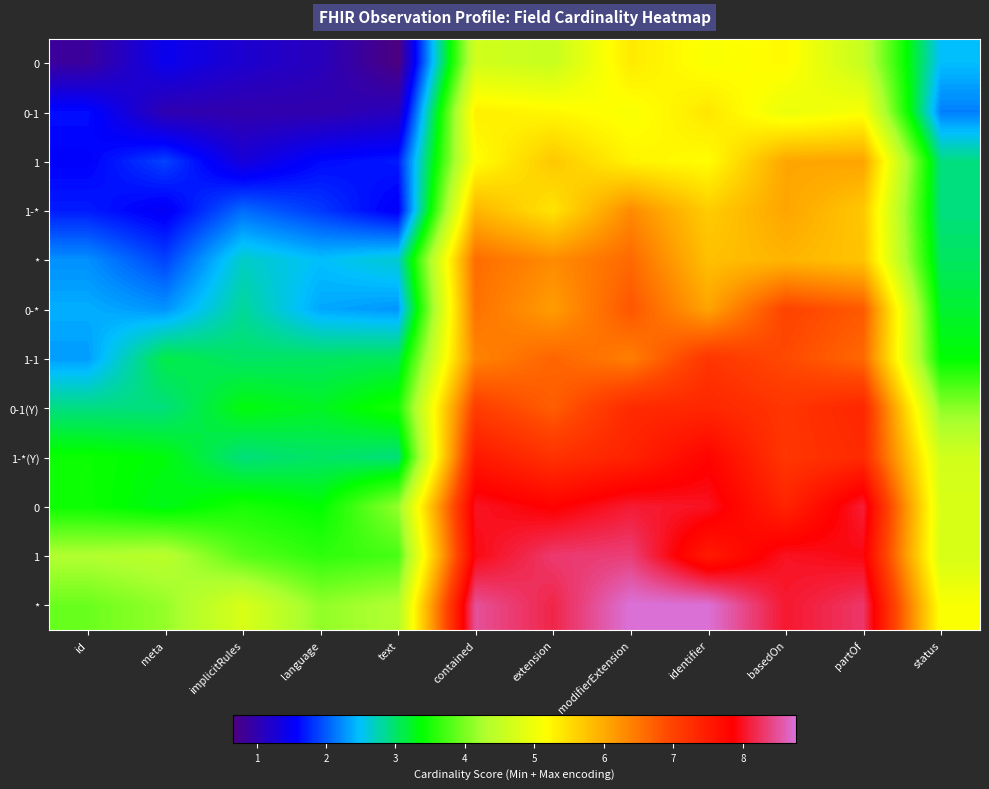

What is the spread (max minus min) of values at status?

2.9